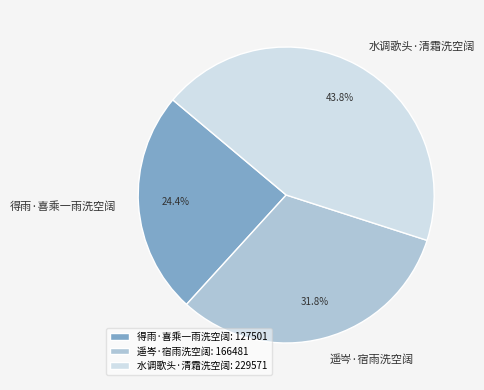

What percentage is the 遥岑·宿雨洗空阔 slice, to the nearest percent?

32%